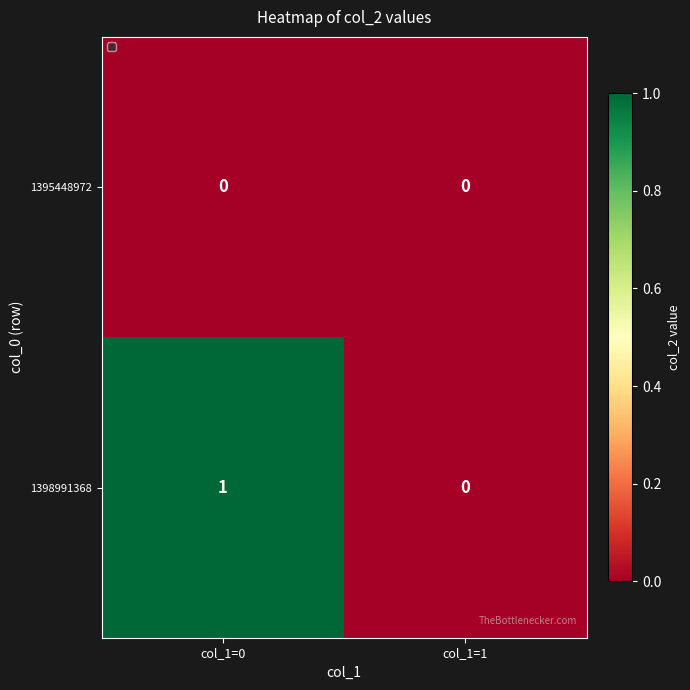

At which label does 1398991368 reach its minimum?

col_1=1